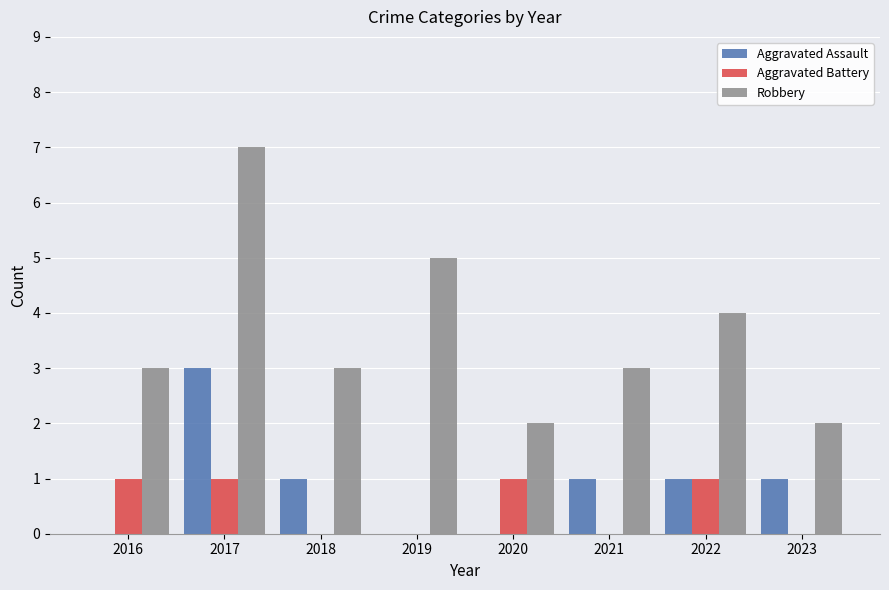

What is the difference between the Aggravated Battery values at 2020 and 2018?

1